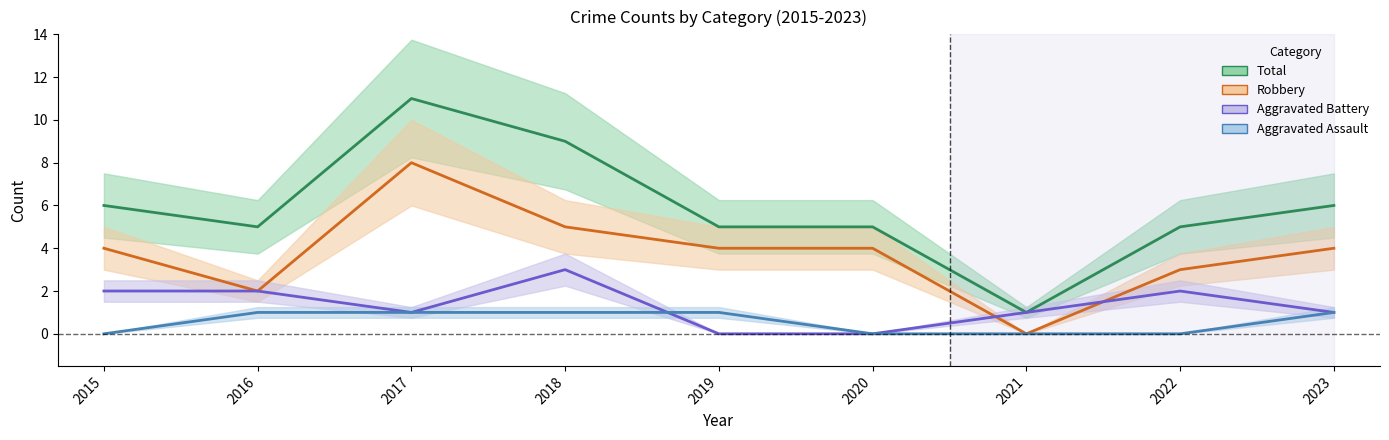

Count the number of categories in the chart.

9